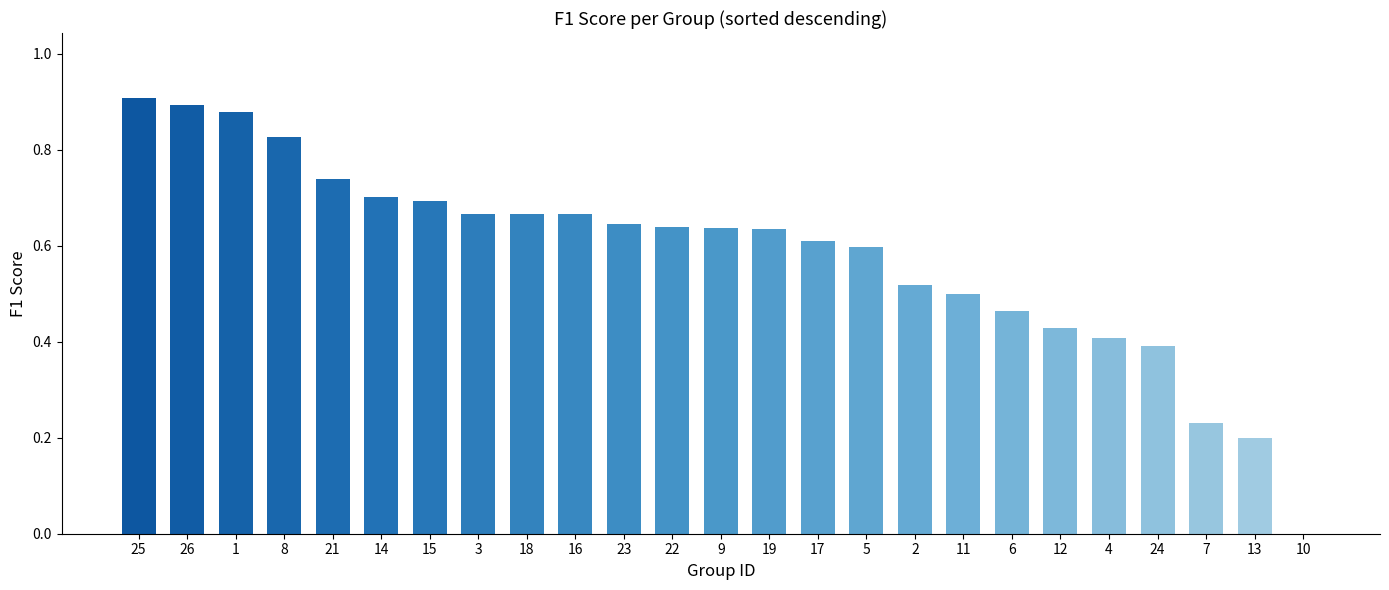

How many values are between 0 and 1?

25